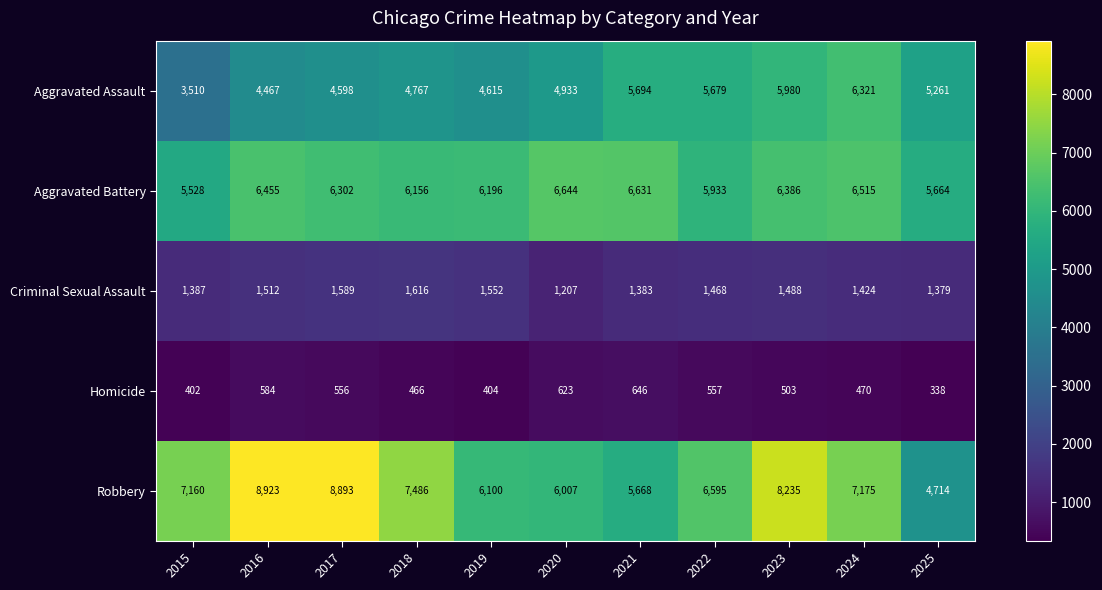

What is the spread (max minus min) of values at 2020?

6021